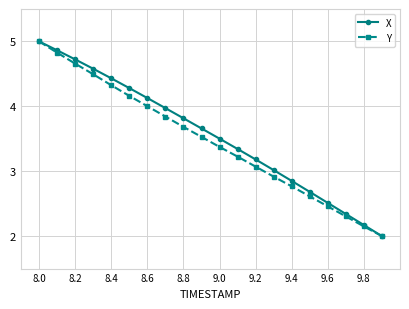

What is the maximum value shown in the chart?

5.0